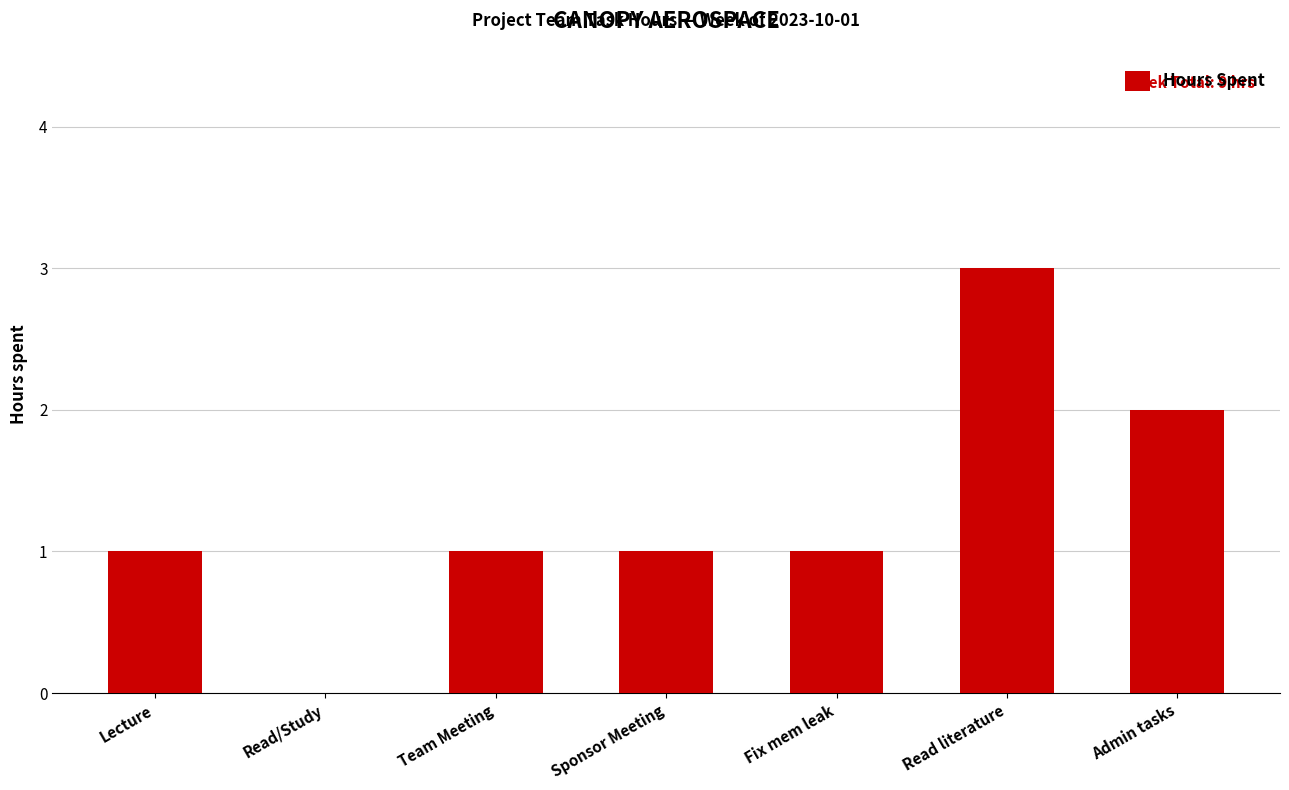

What is the sum of all values?

9